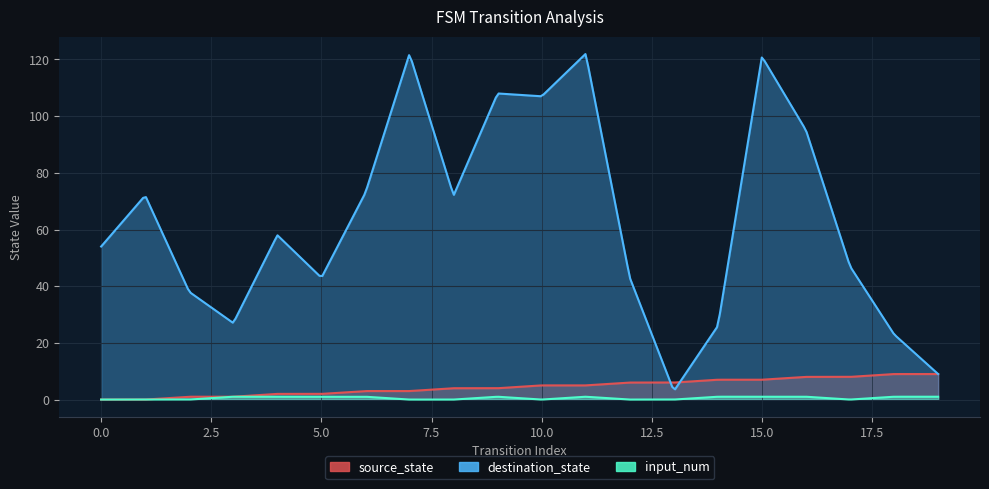

What is the spread (max minus min) of values at 3?

26